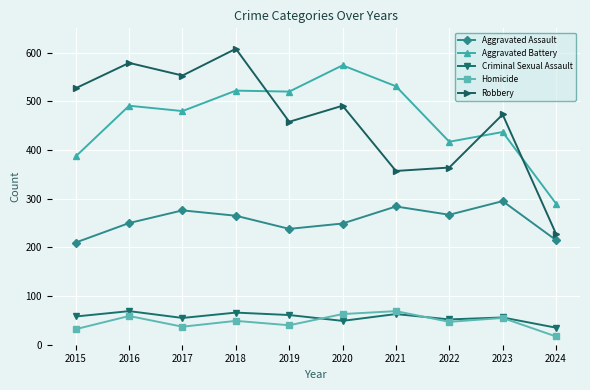

How many values in the Homicide series are below 49?

5